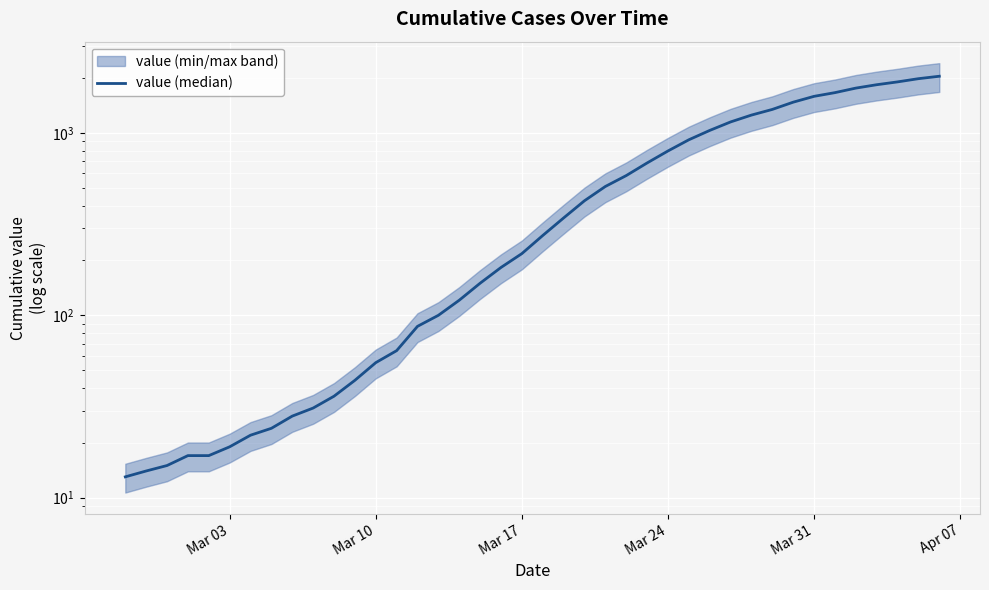

The value at 25 is 1150. True or false?

False